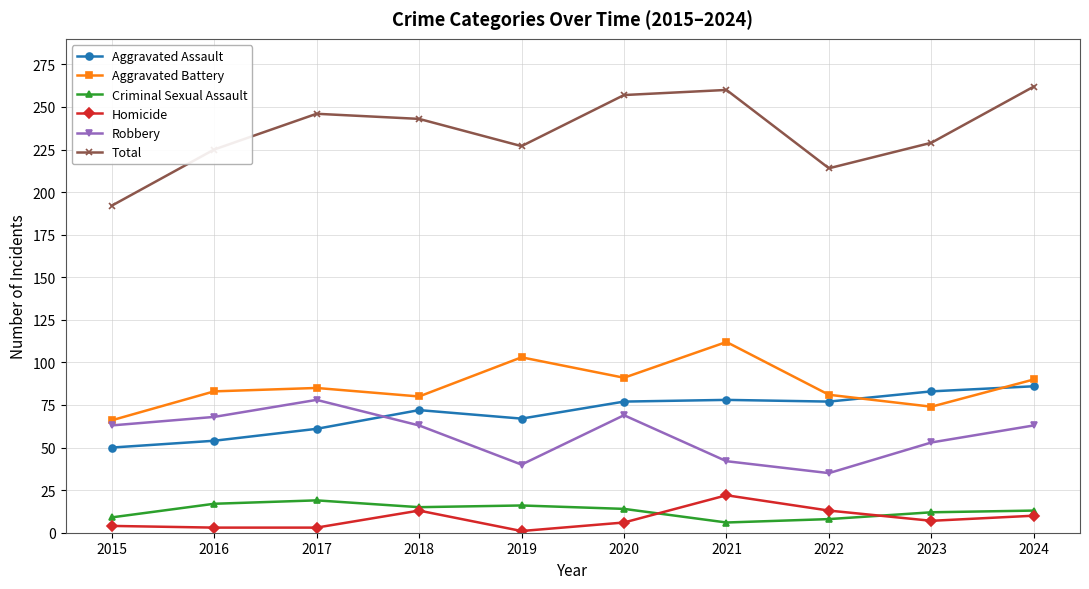

Is it true that Aggravated Assault equals 76 at 2016?

False